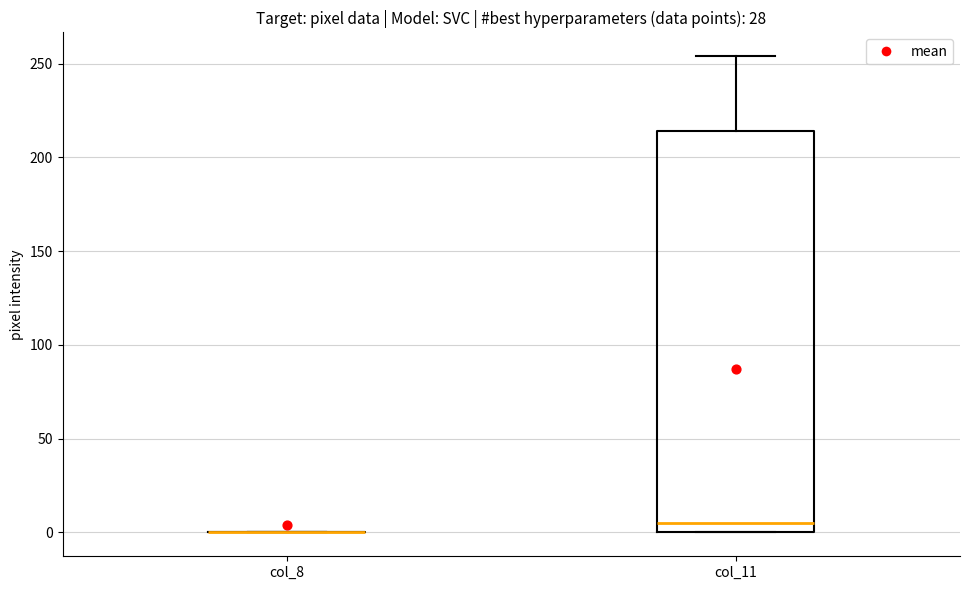

Reading left to right, transcribe this box plot: for each box, give where its median line is, the range the box spans, and where its two whiskers end, as read against the y-axis. The values are not printed on the chart, so give them approximately, as read against the axis.

col_8: box collapsed to a line at 0, whiskers 0 to 0
col_11: median 5, box 0 to 215, whiskers 0 to 255